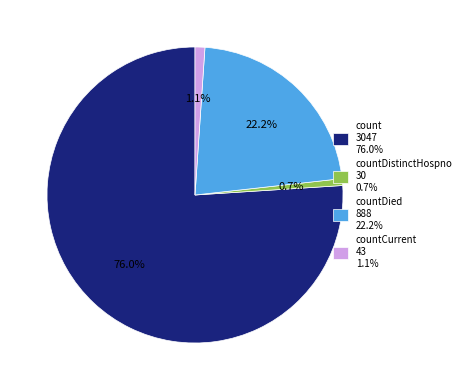

Is there a majority slice in this chart?

Yes